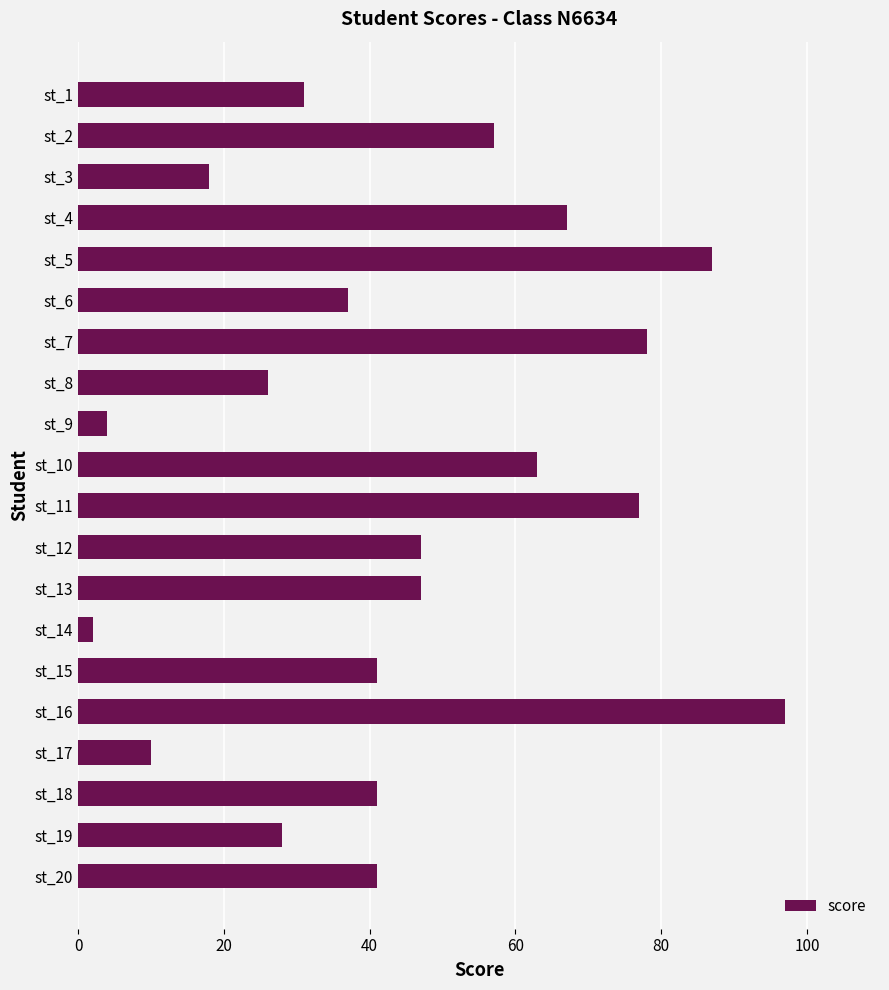

At which category does the chart reach its peak across all series?

st_16